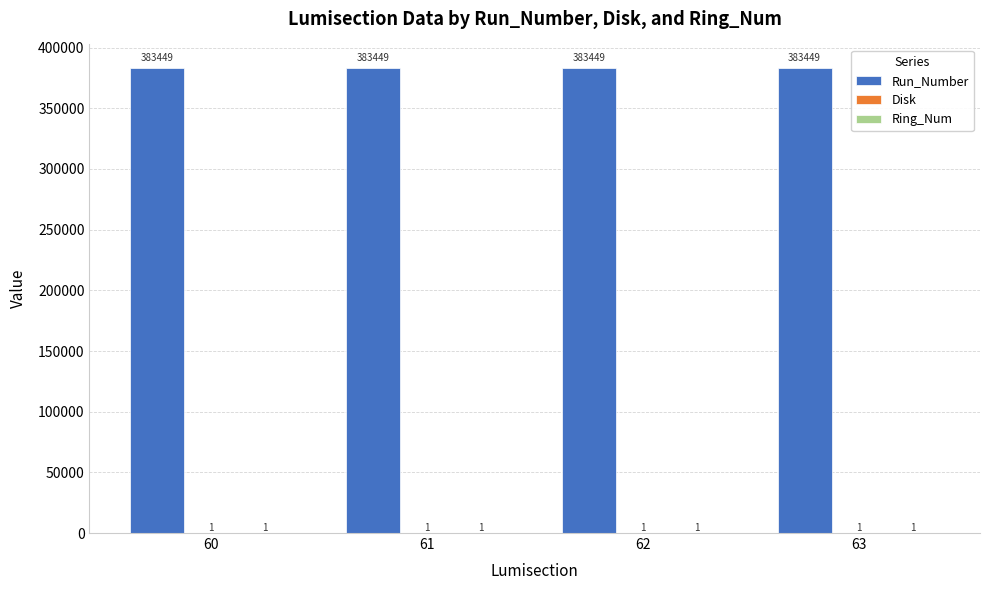

Is it true that Run_Number equals 113729 at 60?

False